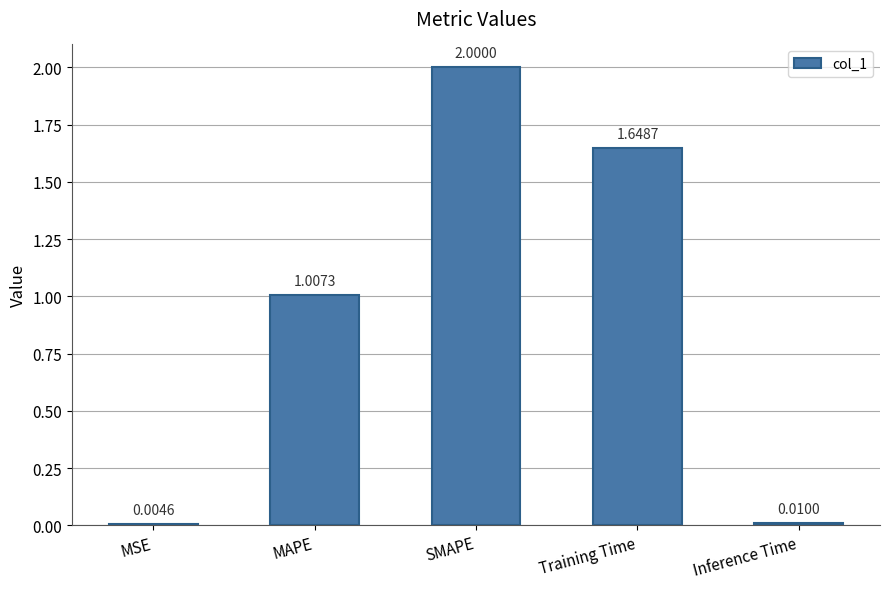

Which has a higher value, Inference Time or Training Time?

Training Time